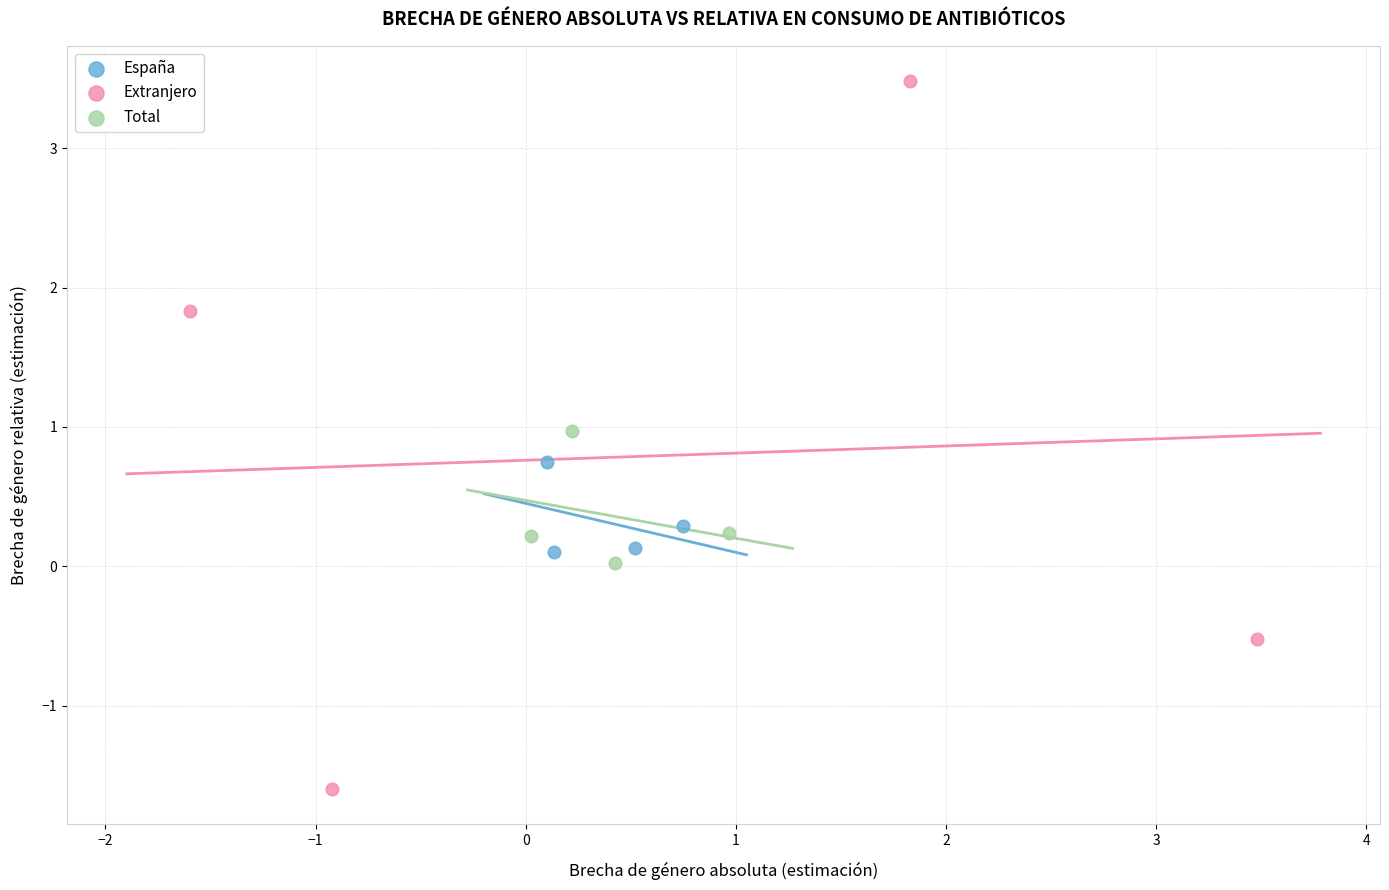

Which series has the widest spread of Y values?

Extranjero